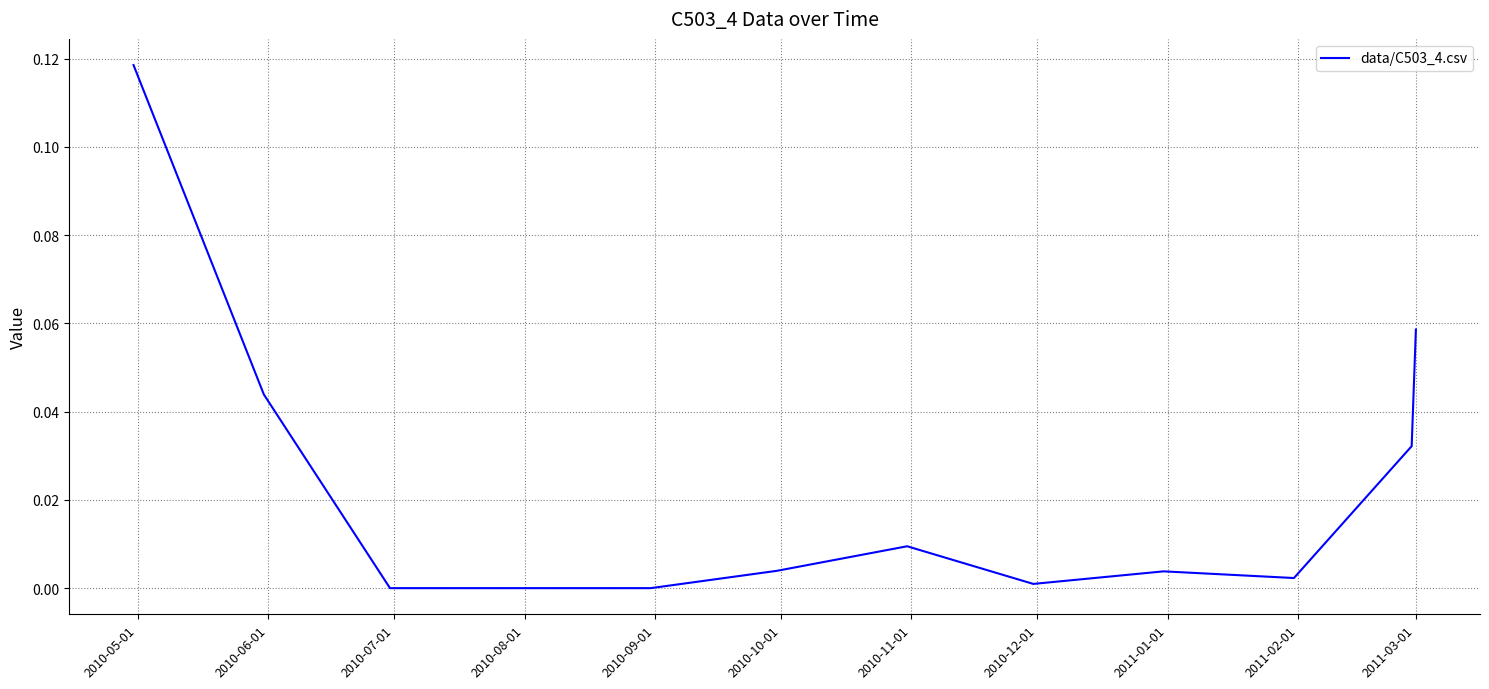

How many lines are shown in the chart?

1